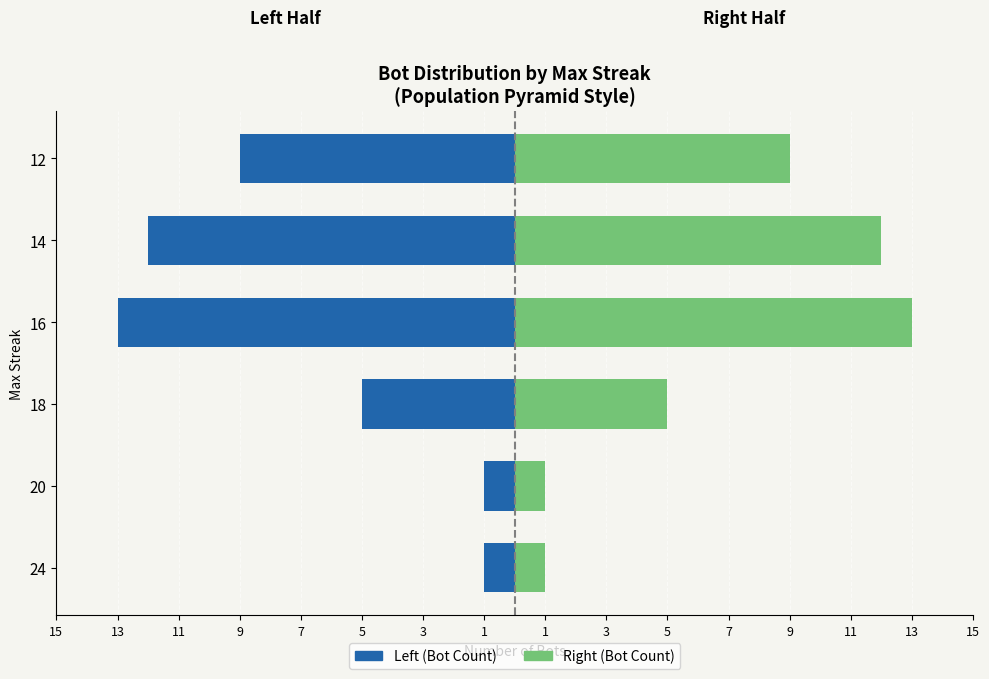

What is the approximate value of Count (left) at 12, to the nearest 10?

-10